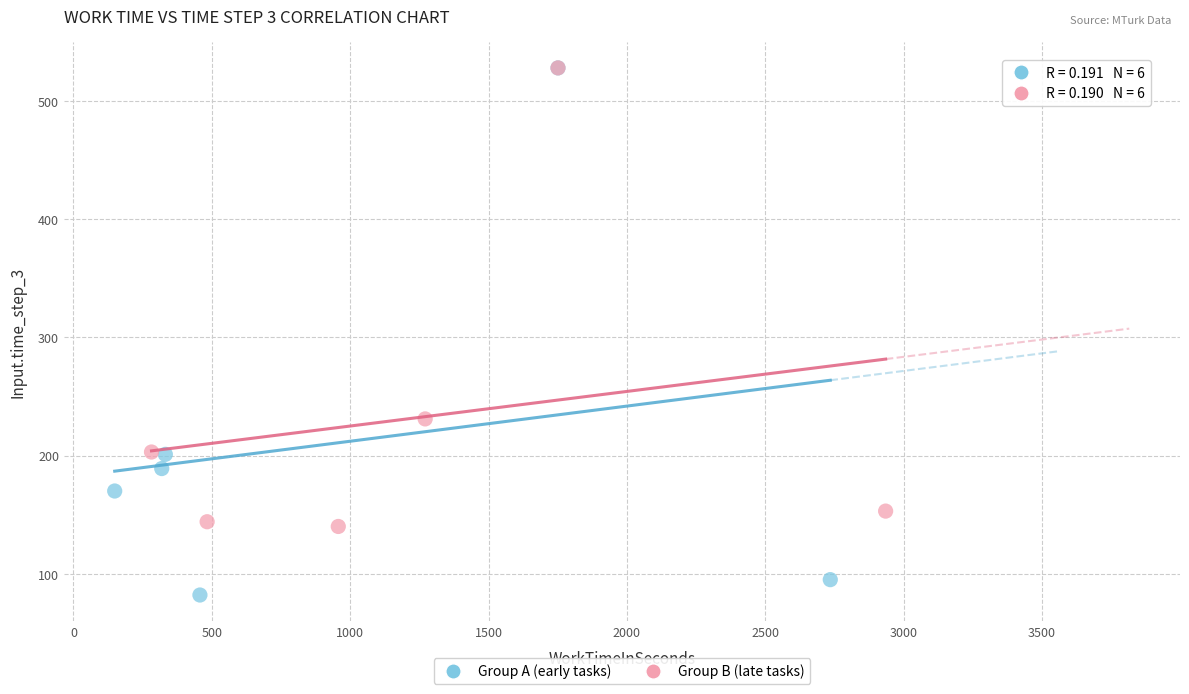

Which series has the largest Y range (max minus min)?

Group A (early tasks)